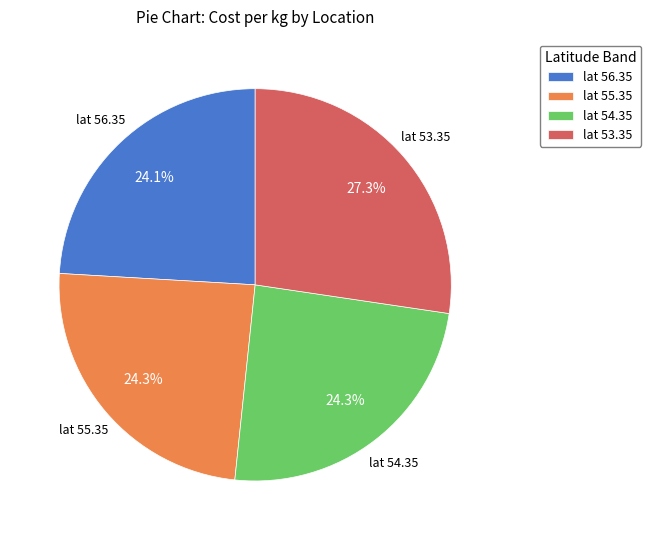

What is the ratio of the value at lat 55.35 to the value at lat 56.35?

1.0